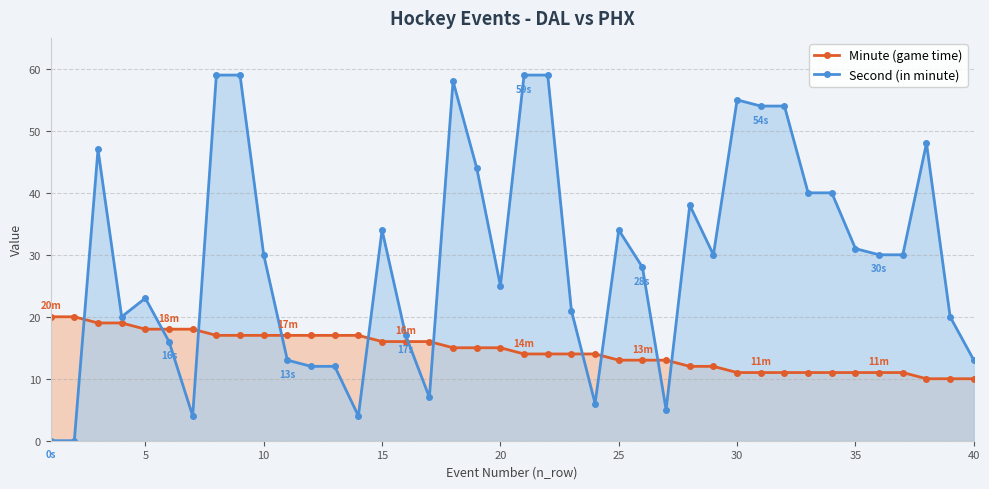

How many times do Second (in minute) and Minute (game time) cross each other?

11